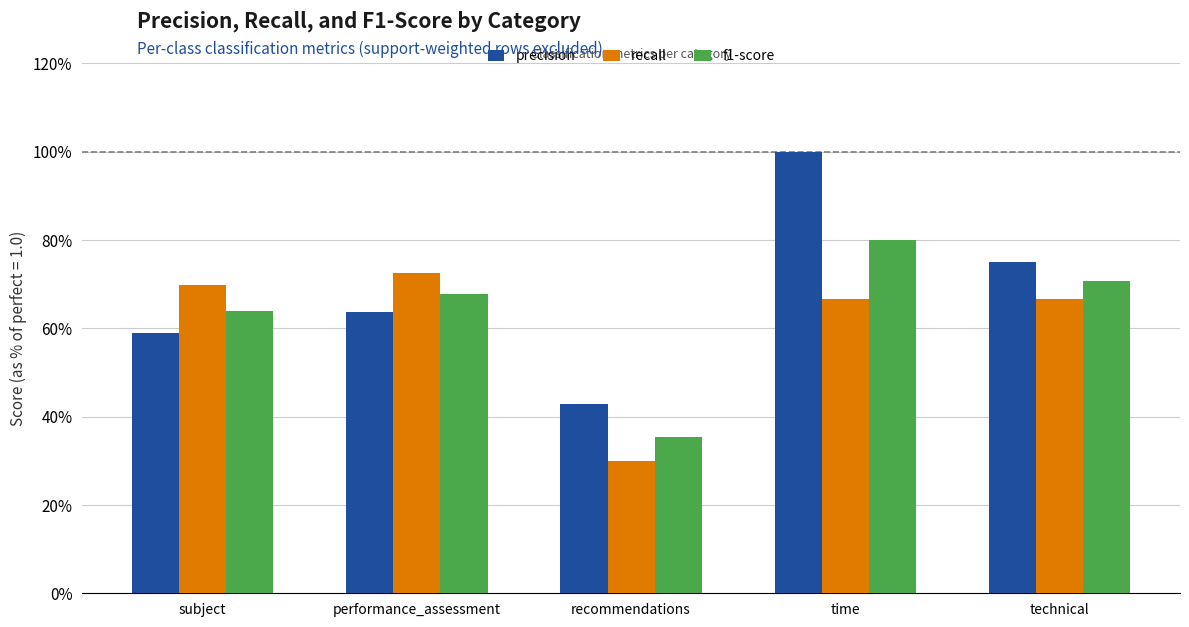

Are the bars grouped side by side (vs. stacked)?

Yes